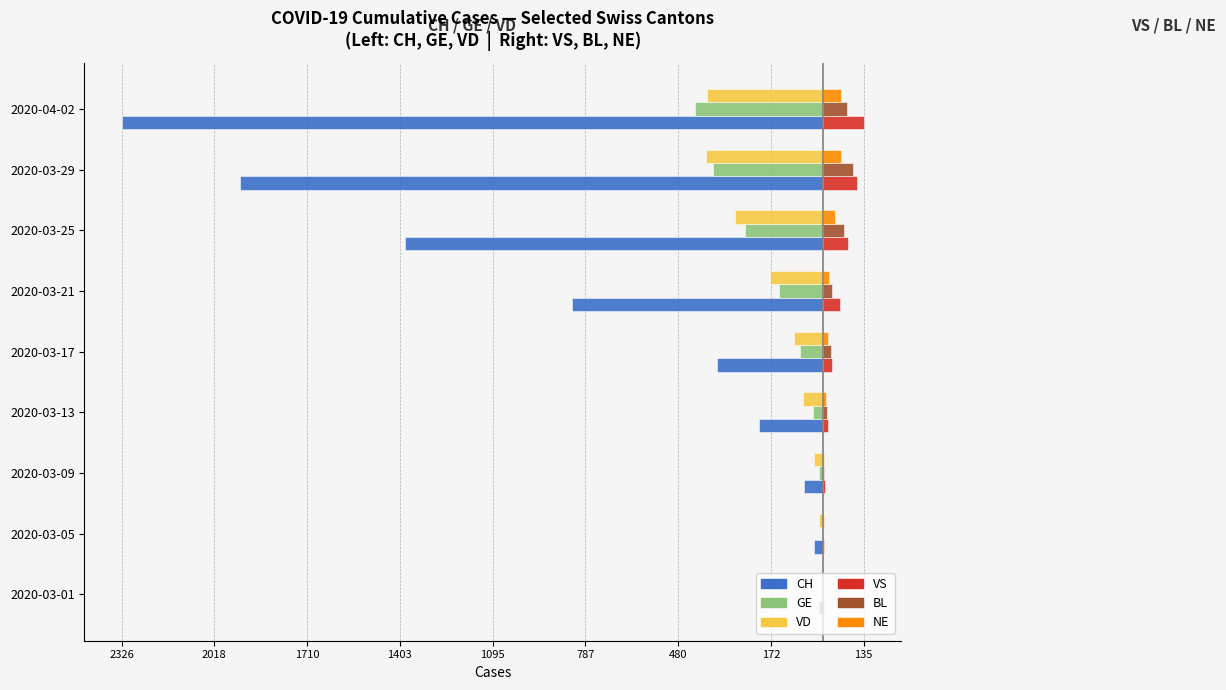

Reading left to right, extract all data points from this chart.

CH: -13	-31	-64	-211	-350	-834	-1385	-1932	-2326
GE: -3	-5	-13	-33	-75	-145	-258	-365	-424
VD: -4	-14	-29	-65	-95	-175	-291	-388	-386
VS: 4	3	7	17	29	55	84	112	135
BL: 1	1	4	12	26	30	68	99	81
NE: 0	4	4	9	16	20	41	60	61